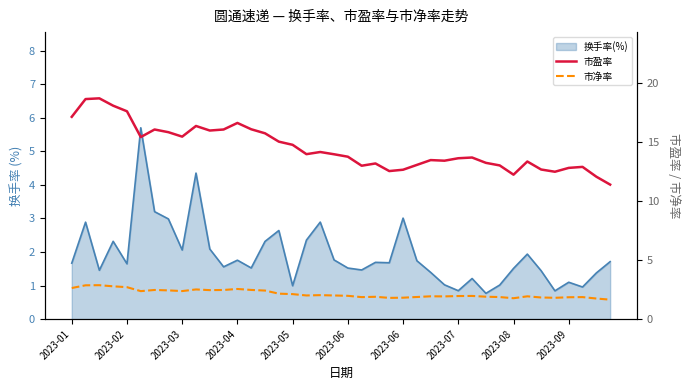

True or false: 市净率 and 市盈率 intersect in this chart.

False